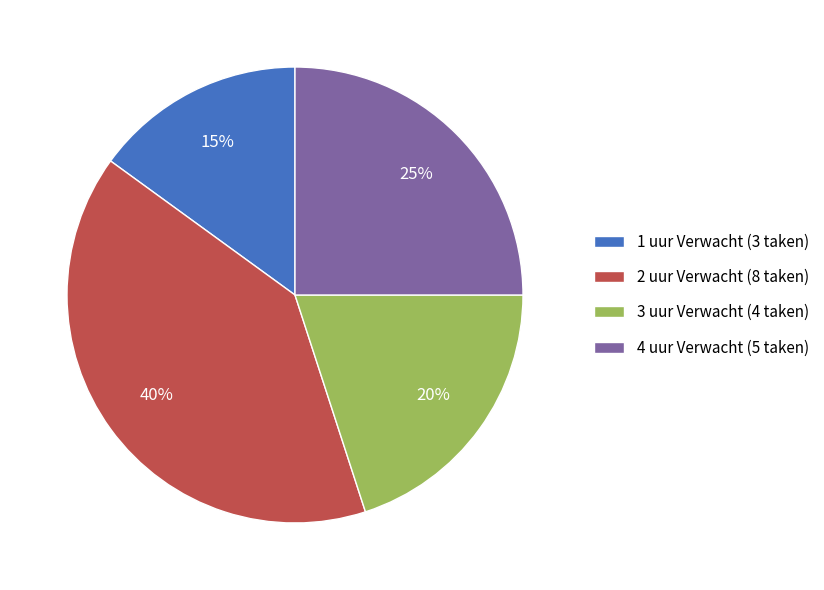

Is there a majority slice in this chart?

No